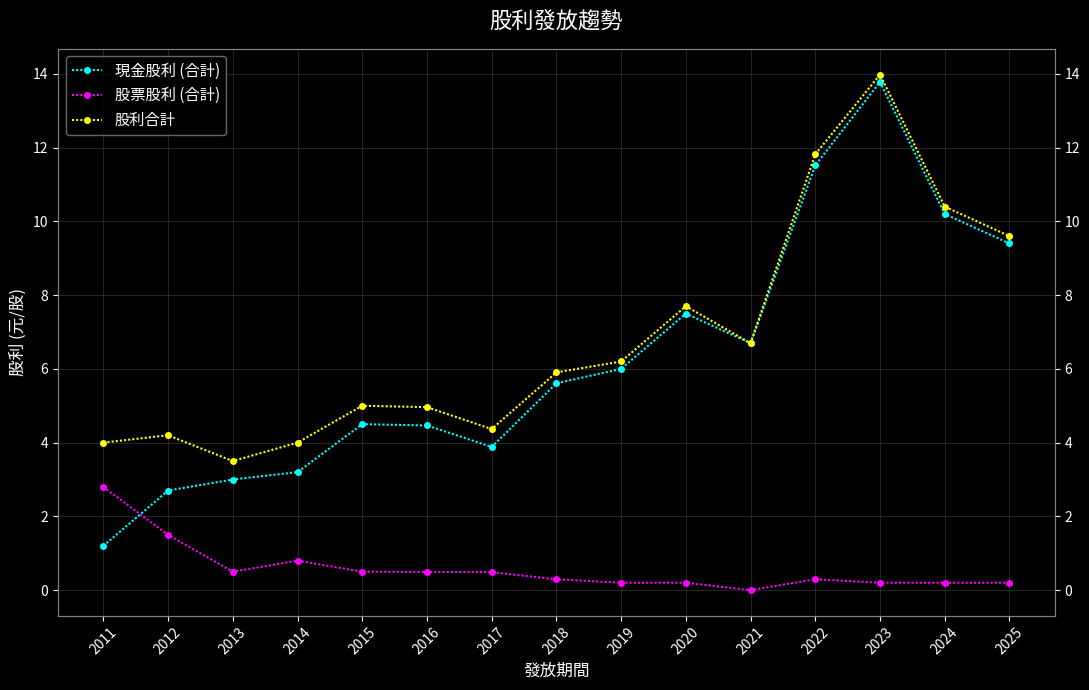

Which has a higher value, 2023 or 2013?

2023